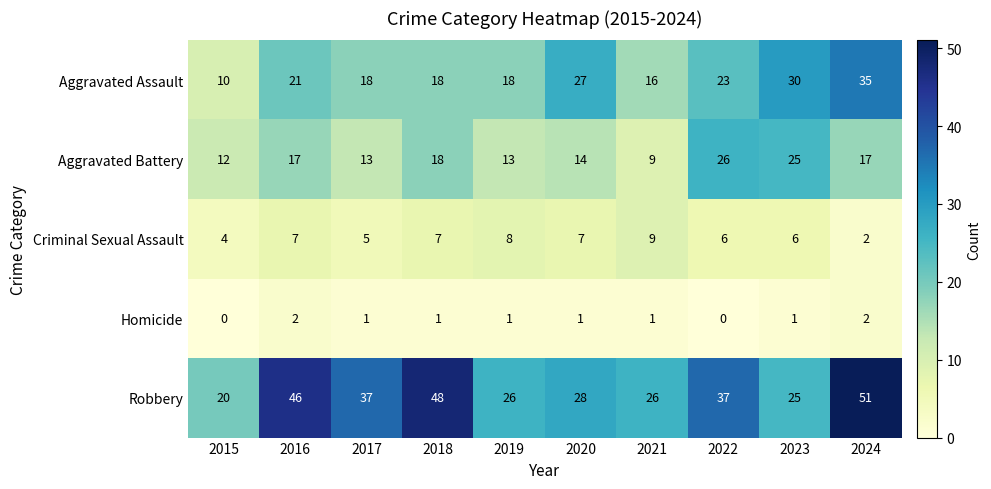

At which label is Aggravated Assault closest to 22?

2016